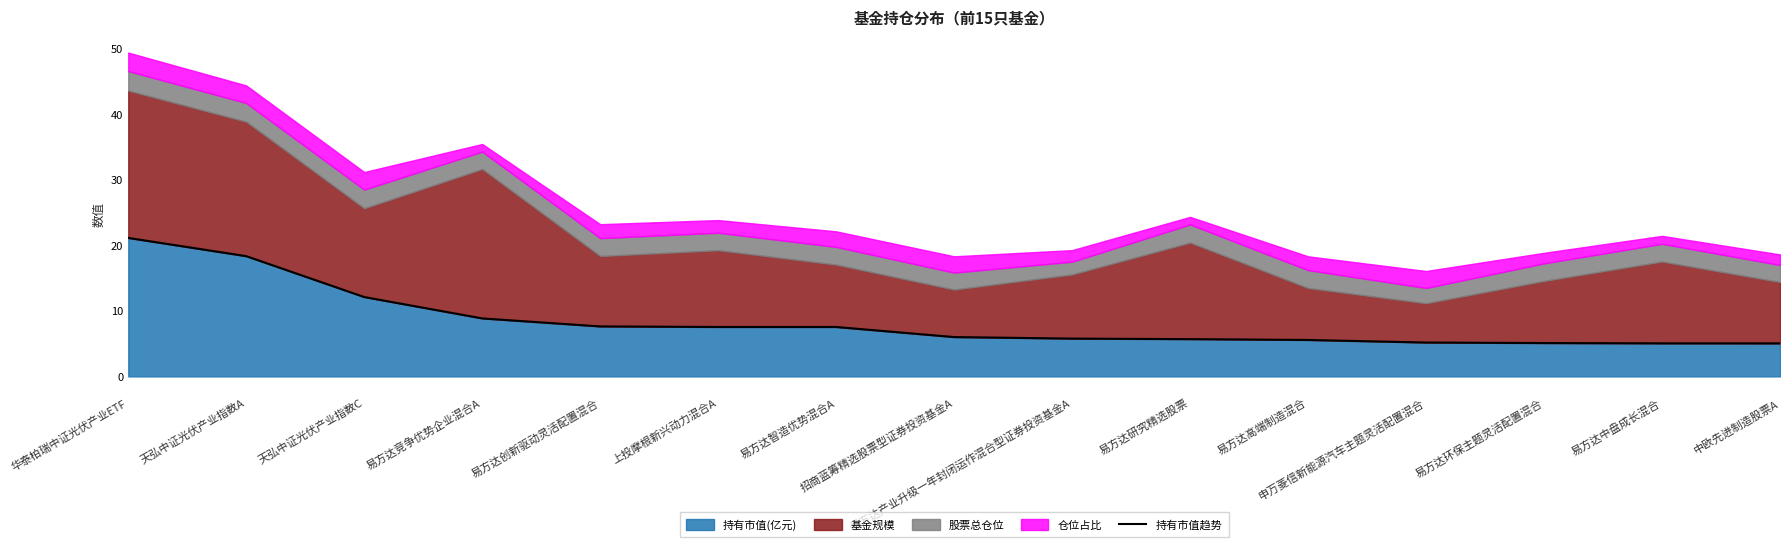

What is the difference between the second highest and minimum values?

13.3